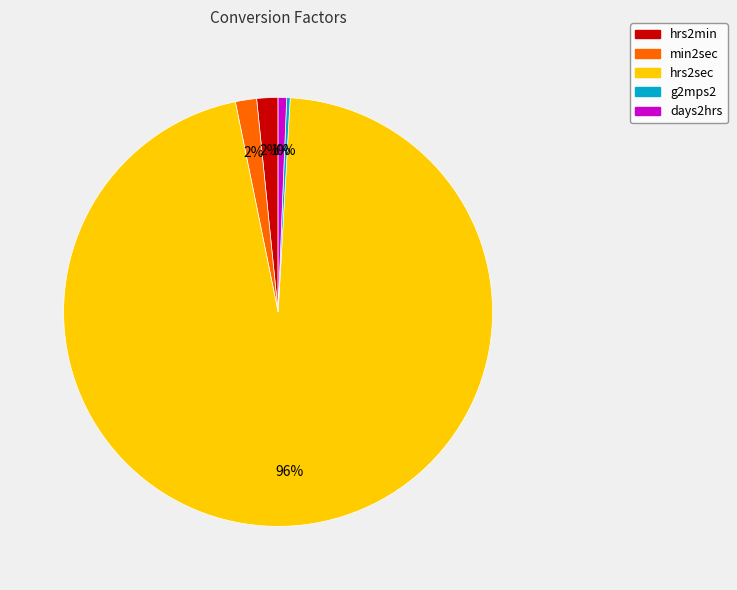

Does days2hrs represent more than half of the total?

No